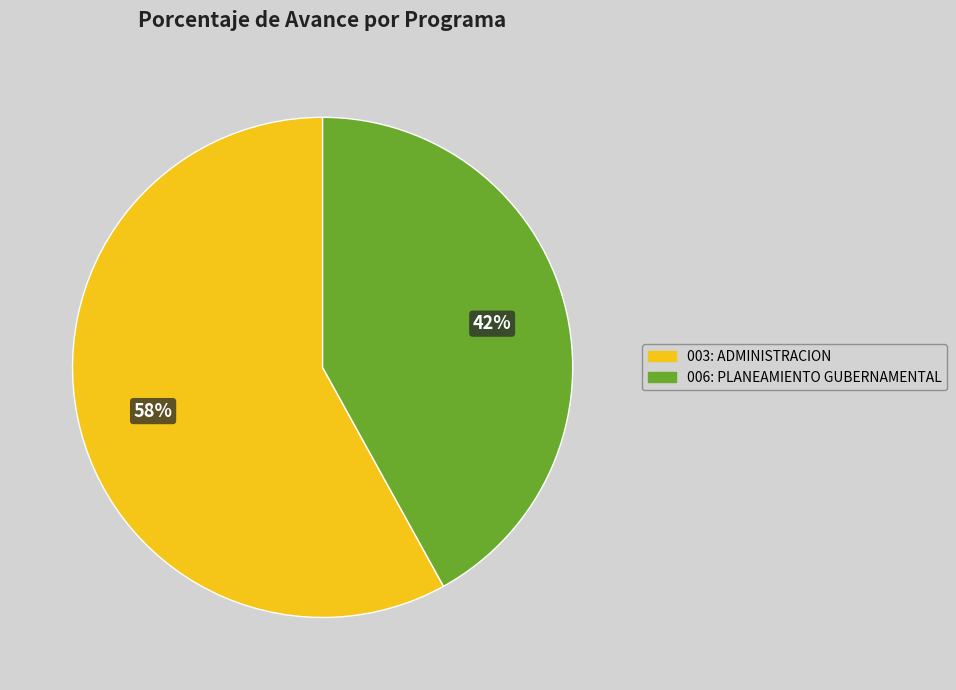

Is it true that 006: PLANEAMIENTO GUBERNAMENTAL is 50% of the pie?

False